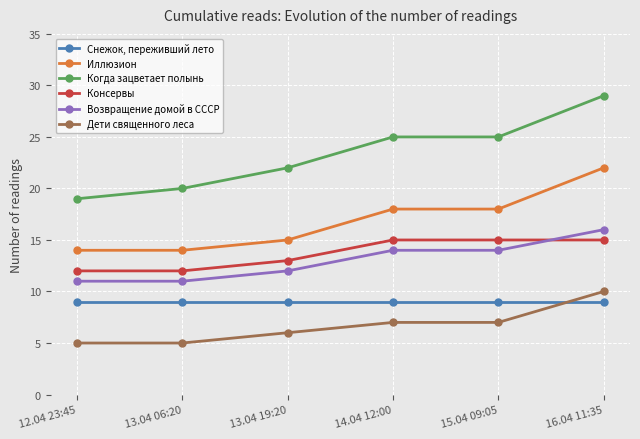

List the series in order of their peak value, lowest first.

Снежок, переживший лето, Дети священного леса, Консервы, Возвращение домой в СССР, Иллюзион, Когда зацветает полынь